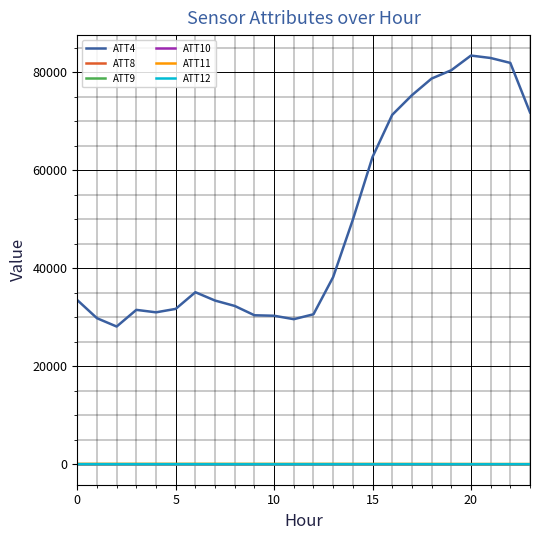

Which series has the largest total across all categories?

ATT4